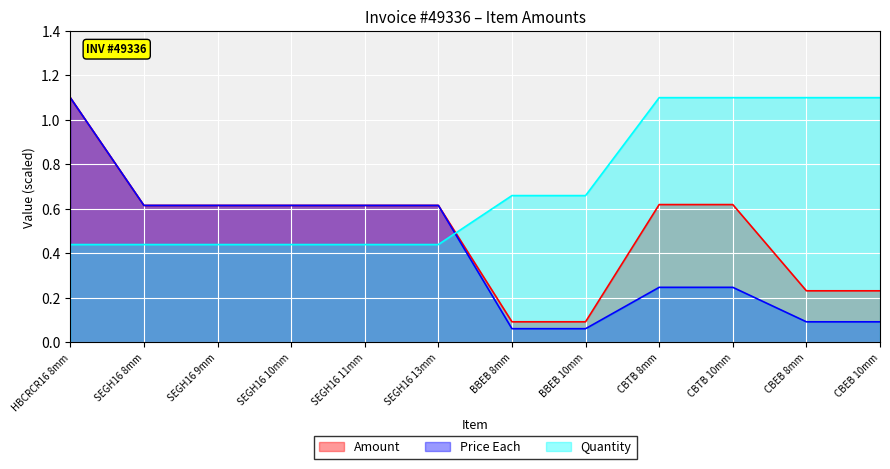

Reading left to right, list all the values displayed in this chart.

Amount: 1.1	0.6	0.6	0.6	0.6	0.6	0.1	0.1	0.6	0.6	0.2	0.2
Price Each: 1.1	0.6	0.6	0.6	0.6	0.6	0.1	0.1	0.2	0.2	0.1	0.1
Quantity: 0.4	0.4	0.4	0.4	0.4	0.4	0.7	0.7	1.1	1.1	1.1	1.1